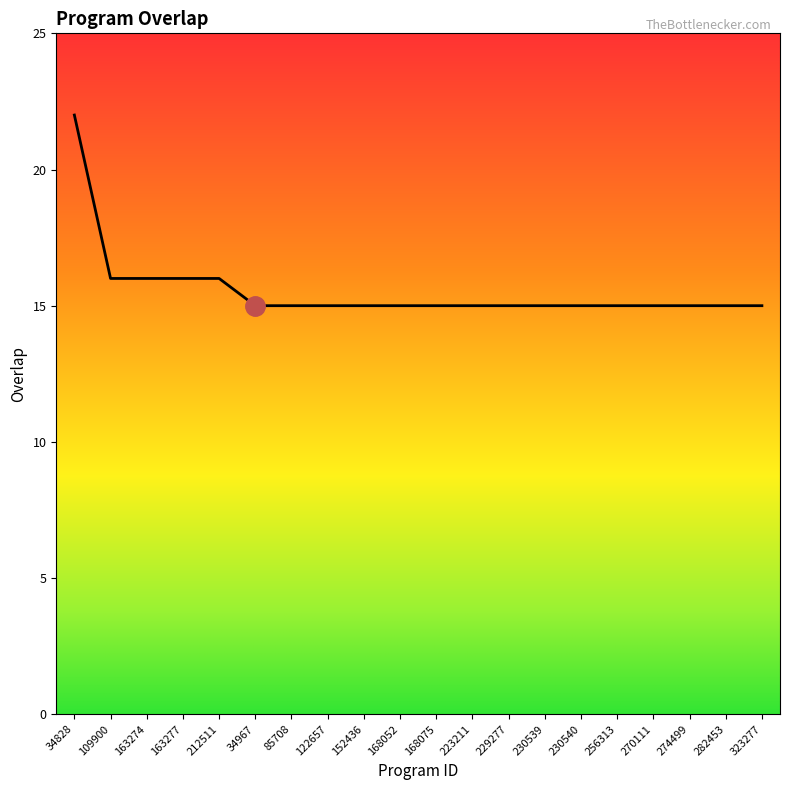

True or false: the data shows 15 at 34967.

True